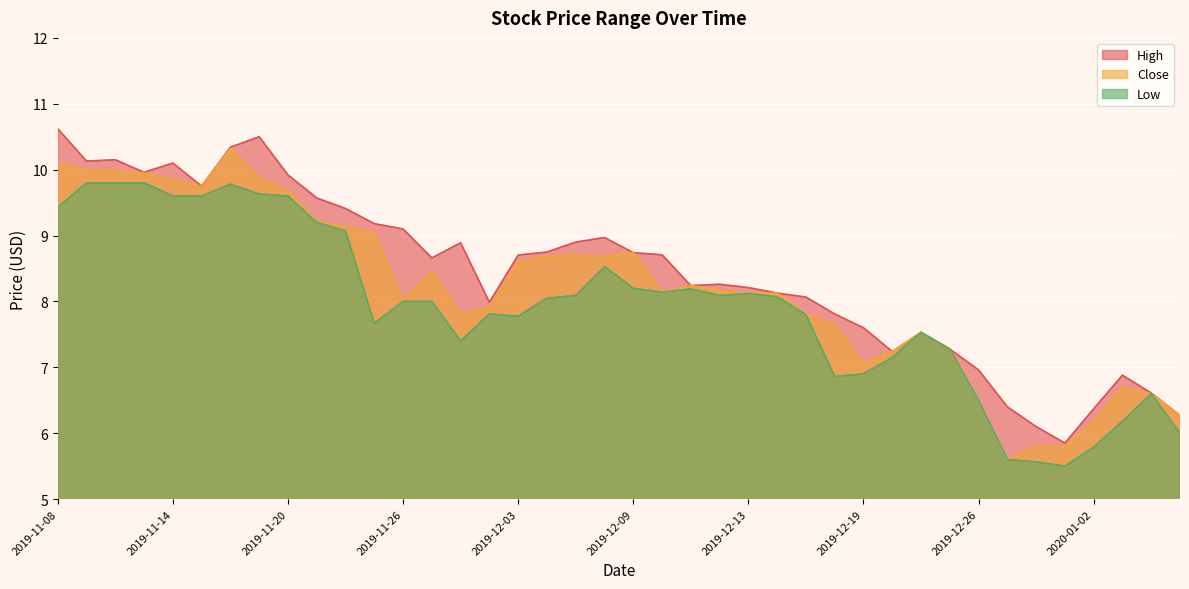

Read the Low value at 2019-12-19.

6.9